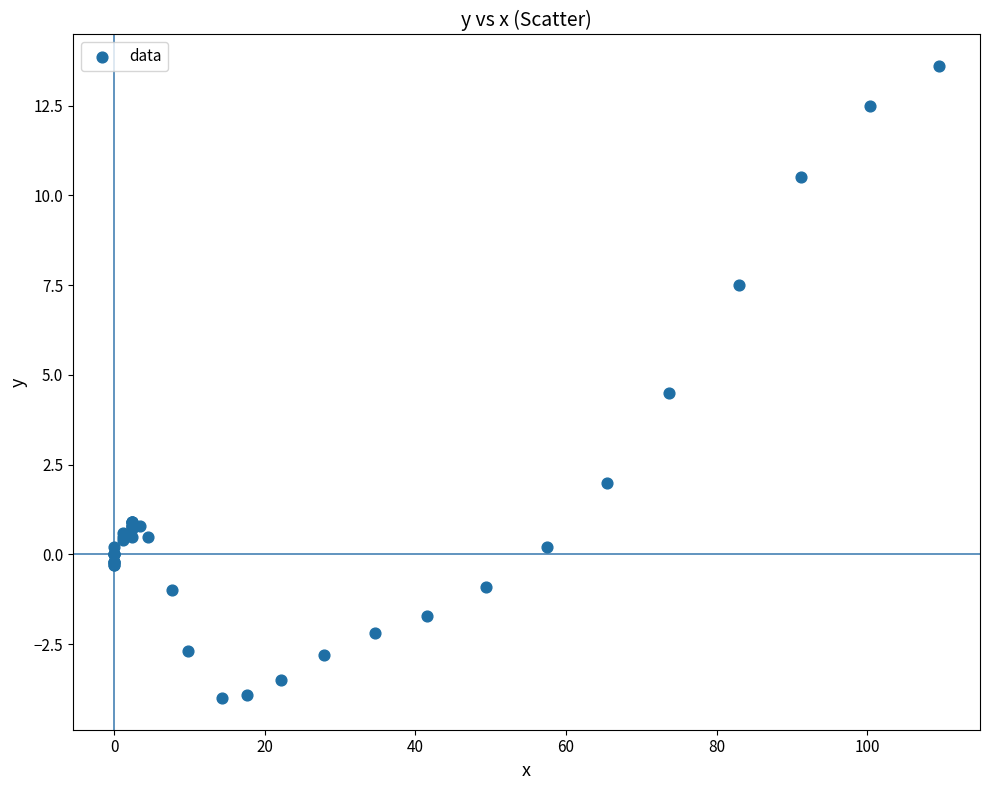

What Y value in the scatter plot is closest to 4?

4.5